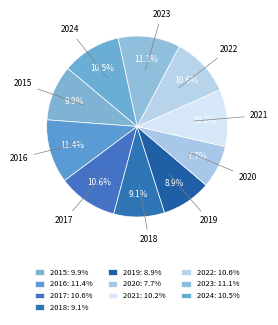

Combined, what portion of the pie is 2015 and 2019?

18.8%